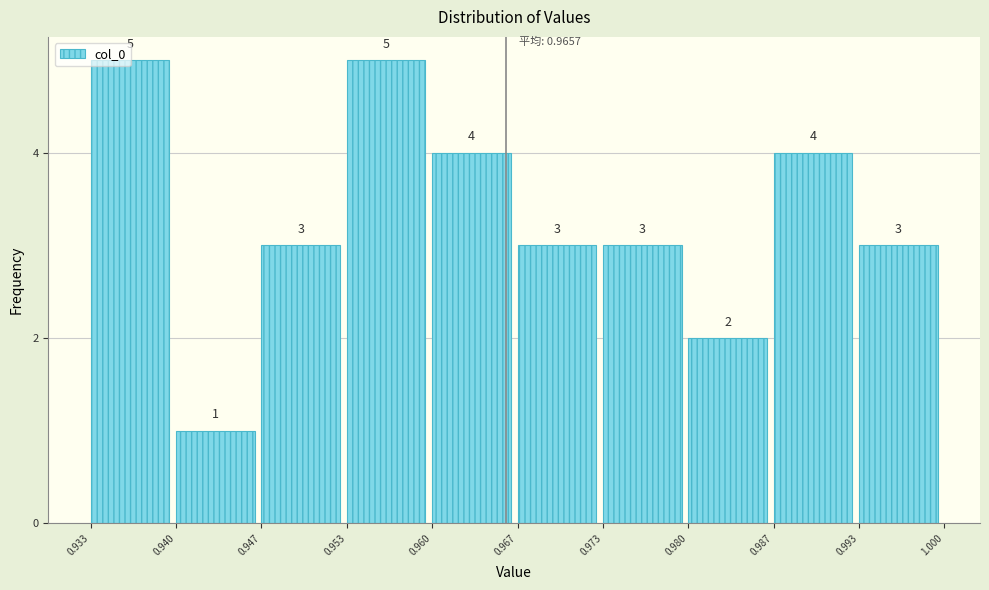

Reading left to right, transcribe this chart: for each bar, give the range it covers on the x-axis and its height.

0.933 to 0.940: 5
0.940 to 0.947: 1
0.947 to 0.953: 3
0.953 to 0.960: 5
0.960 to 0.967: 4
0.967 to 0.973: 3
0.973 to 0.980: 3
0.980 to 0.987: 2
0.987 to 0.993: 4
0.993 to 1.000: 3